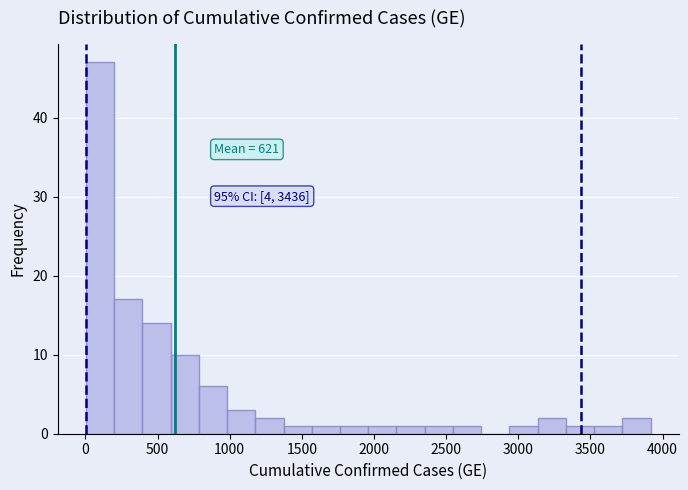

Around what value on the x-axis is the tallest bar? Give the approximate position of its centre, as read against the axis.

100